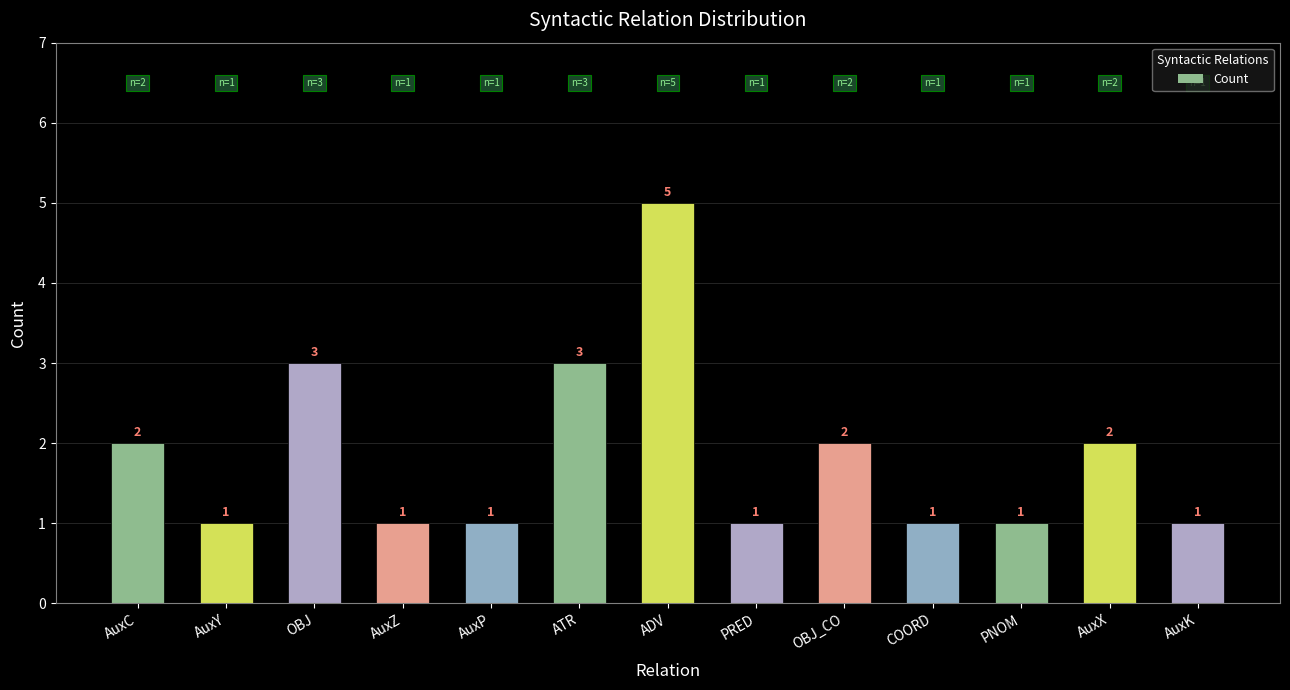

Reading left to right, transcribe all the data shown in this chart.

2	1	3	1	1	3	5	1	2	1	1	2	1